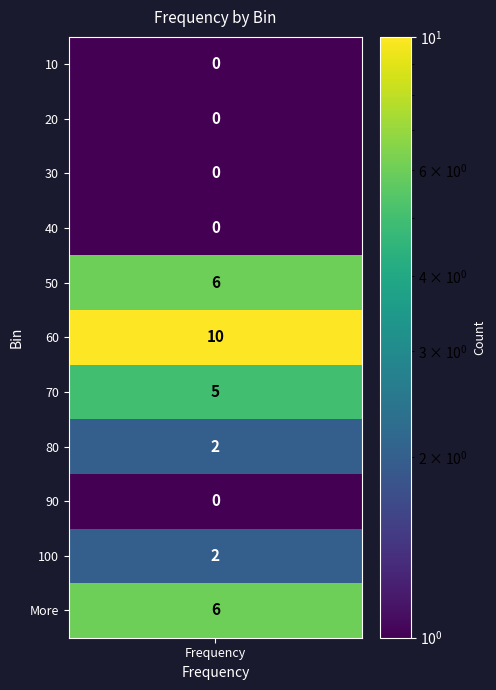

True or false: 0 has a value of 10.0 at 60.

True